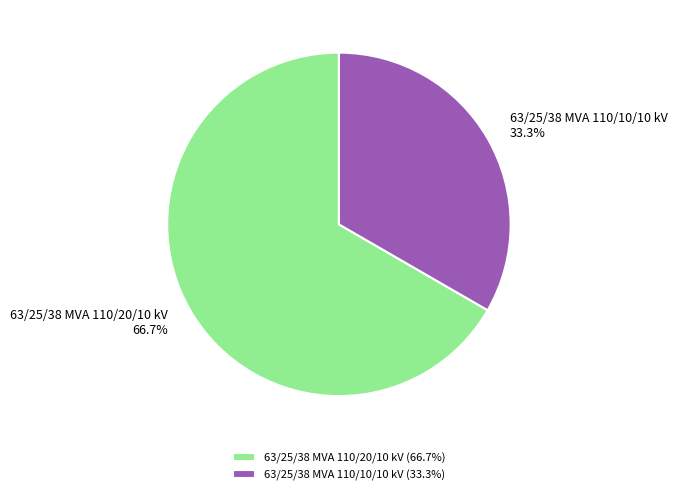

Which has a higher value, 63/25/38 MVA 110/20/10 kV or 63/25/38 MVA 110/10/10 kV?

63/25/38 MVA 110/20/10 kV